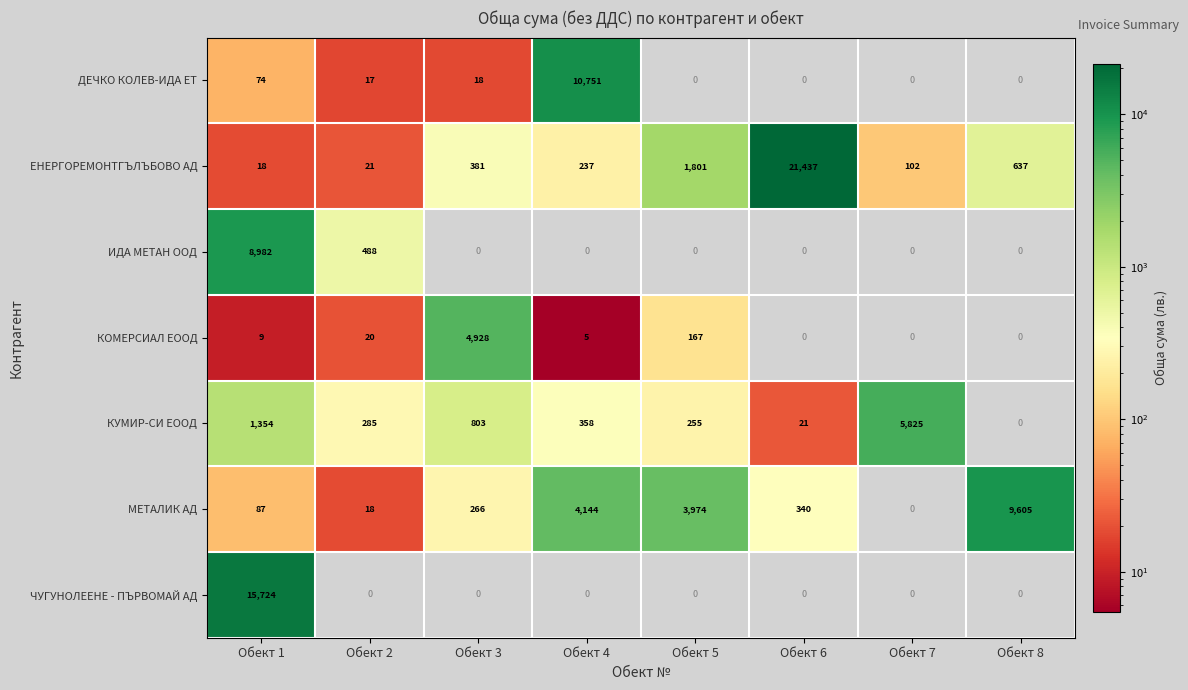

Which series has the largest range (max minus min)?

ЕНЕРГОРЕМОНТГЪЛЪБОВО АД